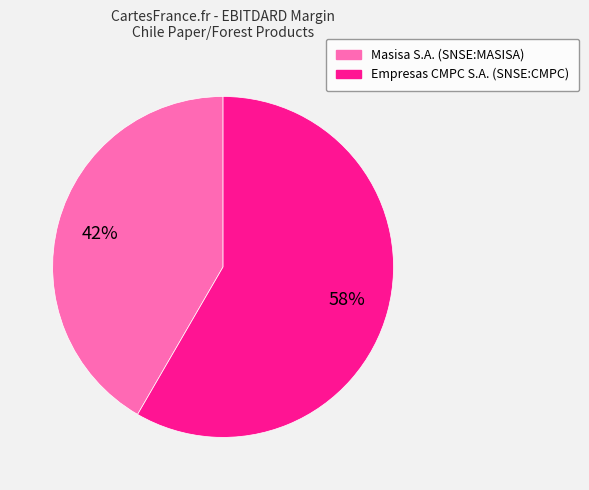

Is the sum of Empresas CMPC S.A. (SNSE:CMPC) and Masisa S.A. (SNSE:MASISA) greater than half?

Yes